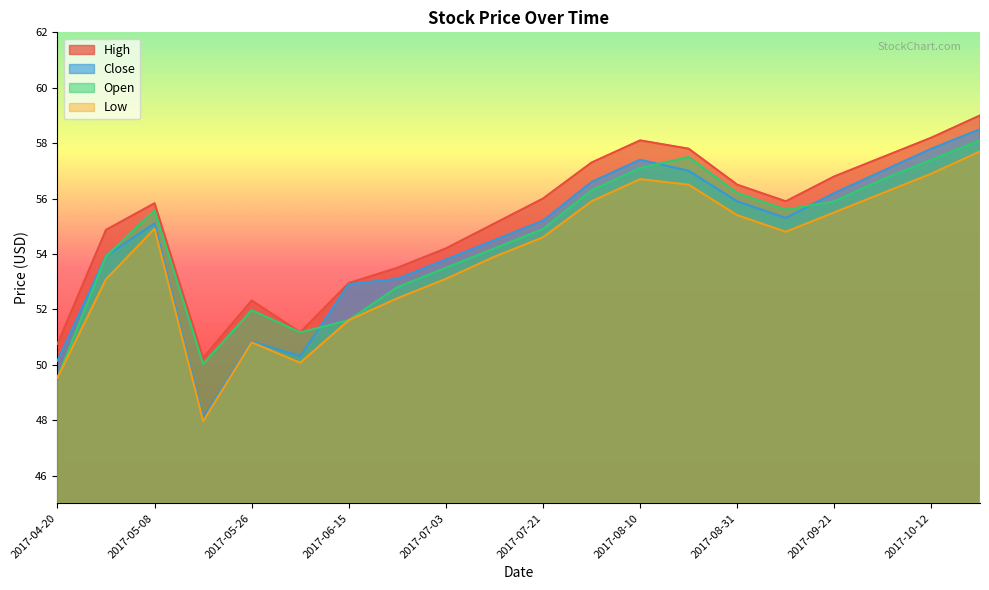

What are all the series names shown in the legend?

High, Close, Open, Low